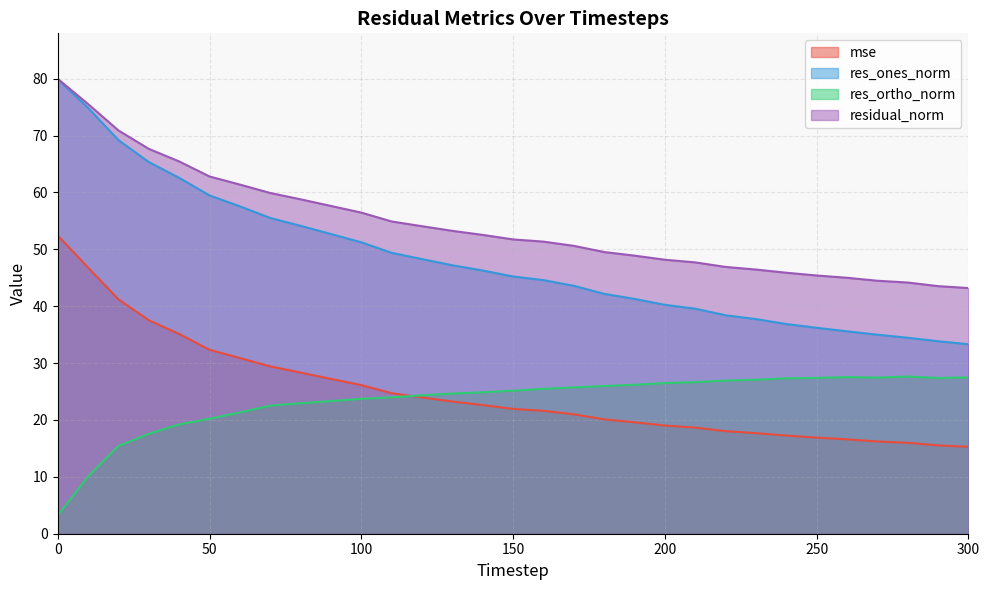

How many data points in res_ortho_norm are above 25?

16